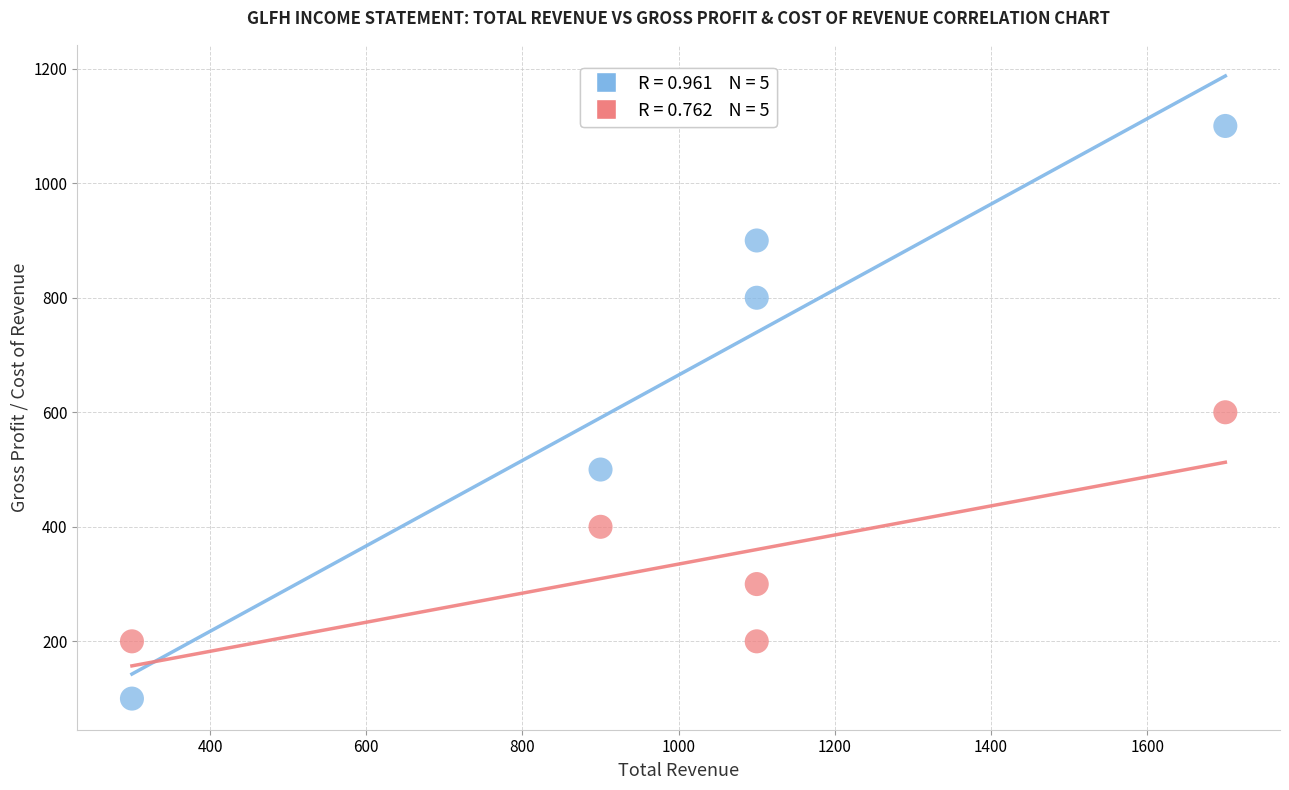

Across all data points, what is the average Y value?

510